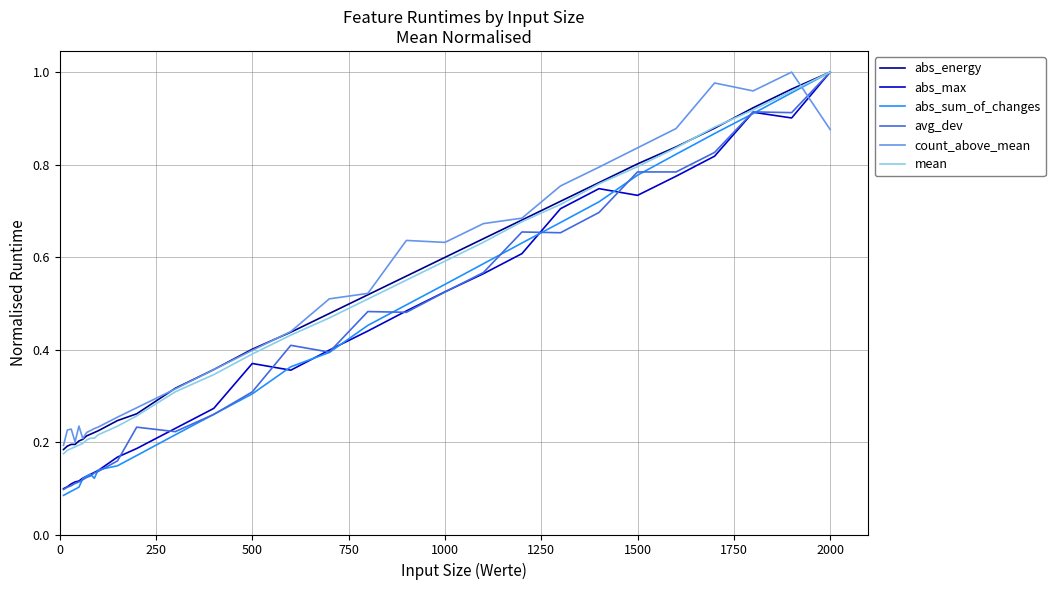

What are all the series names shown in the legend?

abs_energy, abs_max, abs_sum_of_changes, avg_dev, count_above_mean, mean